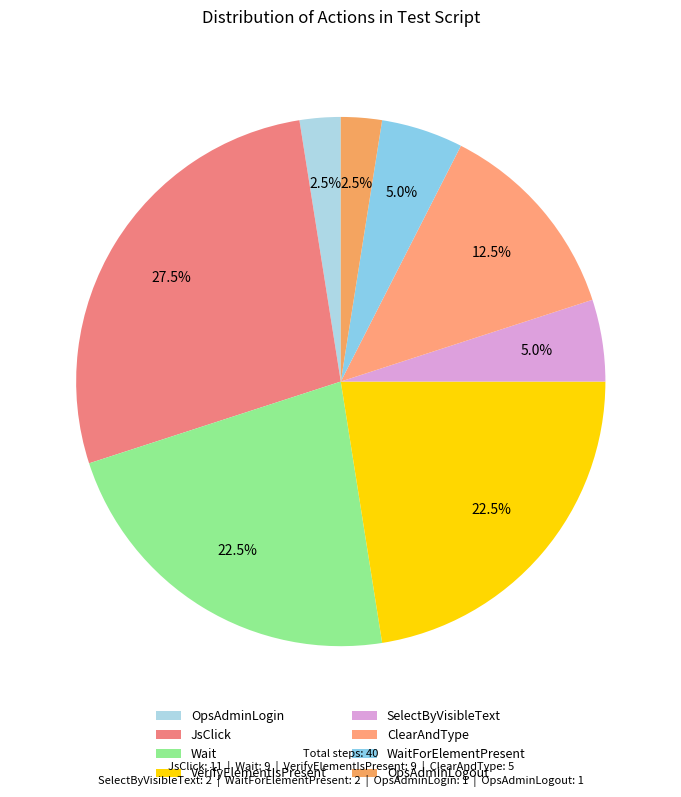

To the nearest percent, what percentage of the pie is SelectByVisibleText?

5%